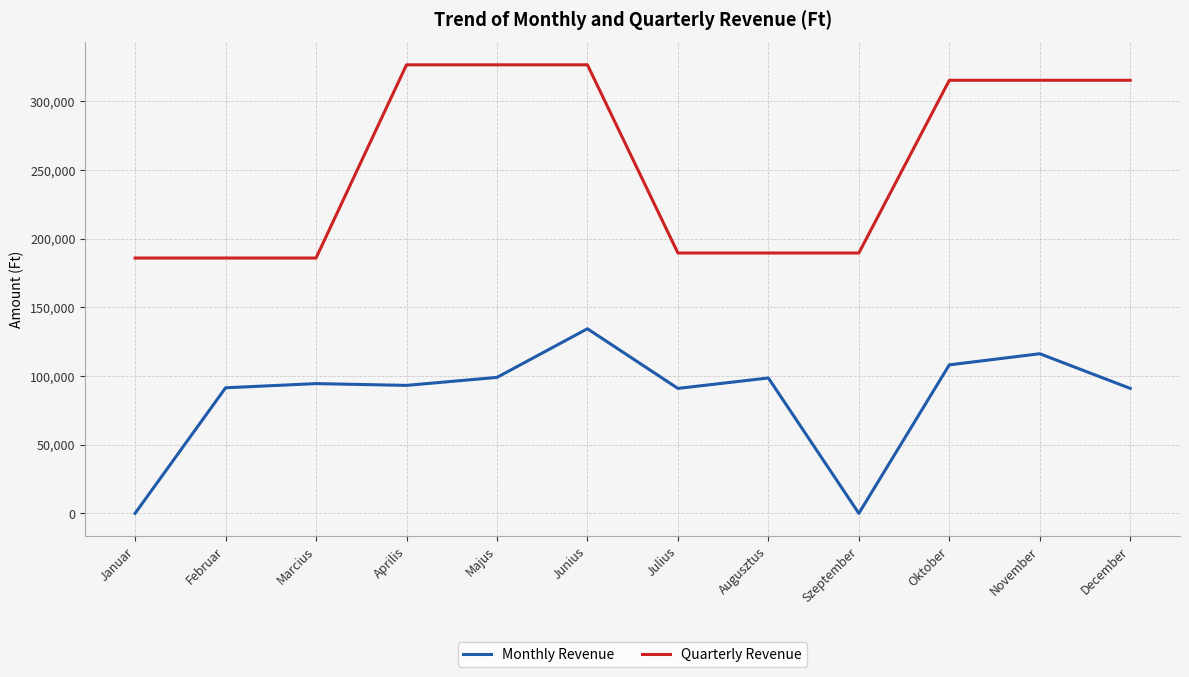

What position from the left is Julius?

7